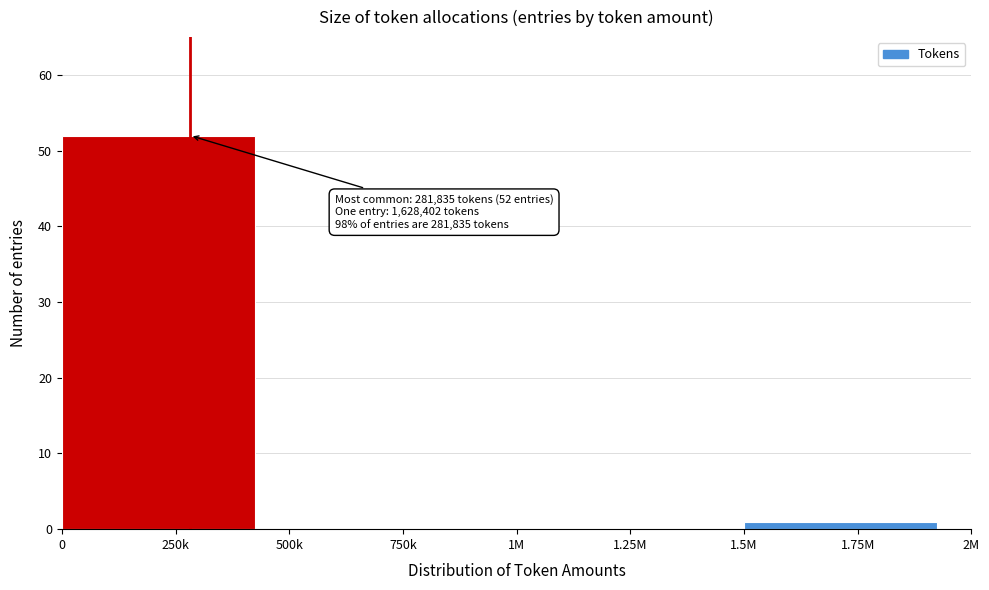

Reading left to right, extract all data points from this chart.

250k=52	750k=0	1.25M=0	1.75M=1